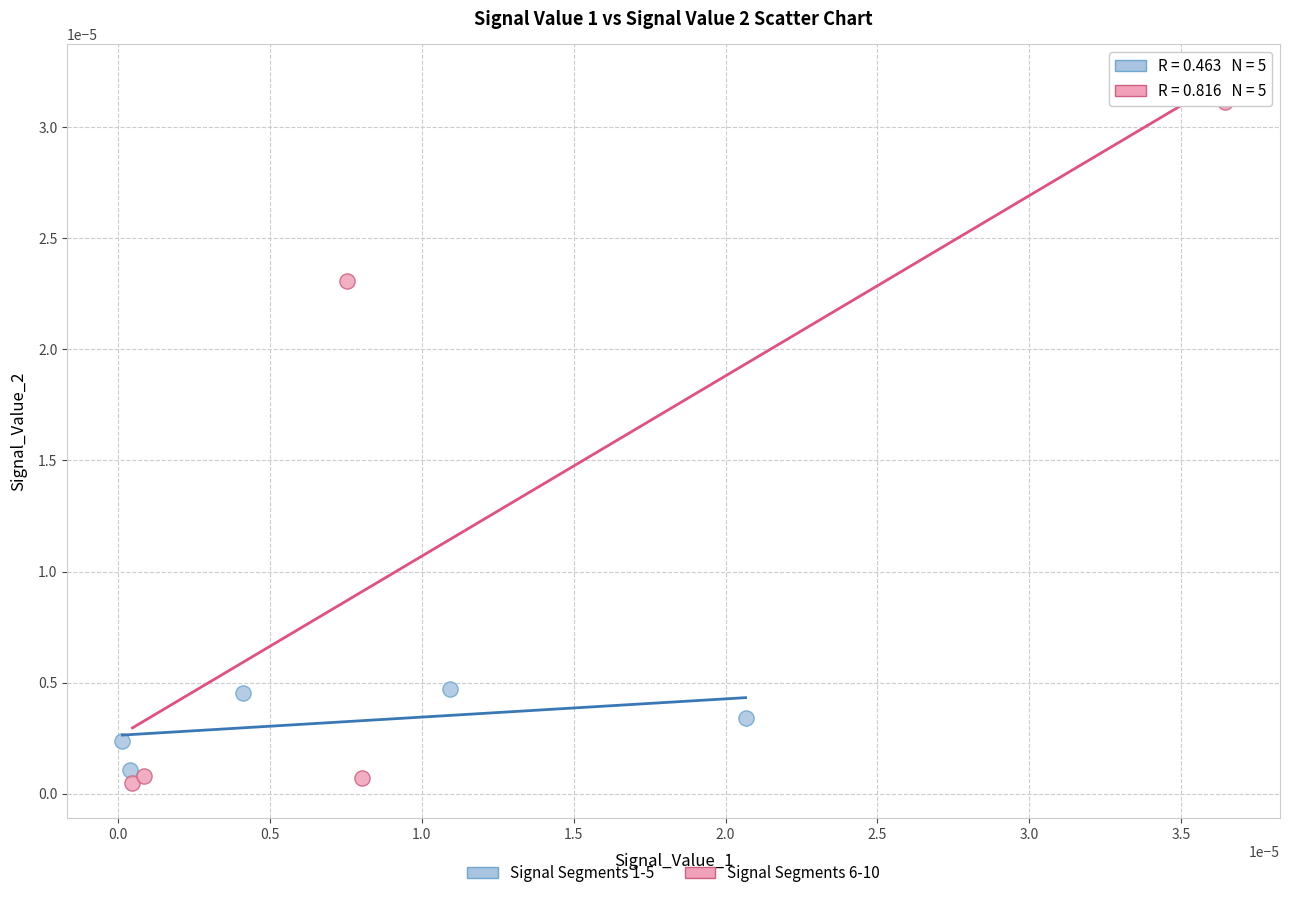

Which series contains the lowest Y value?

Signal Segments 6-10